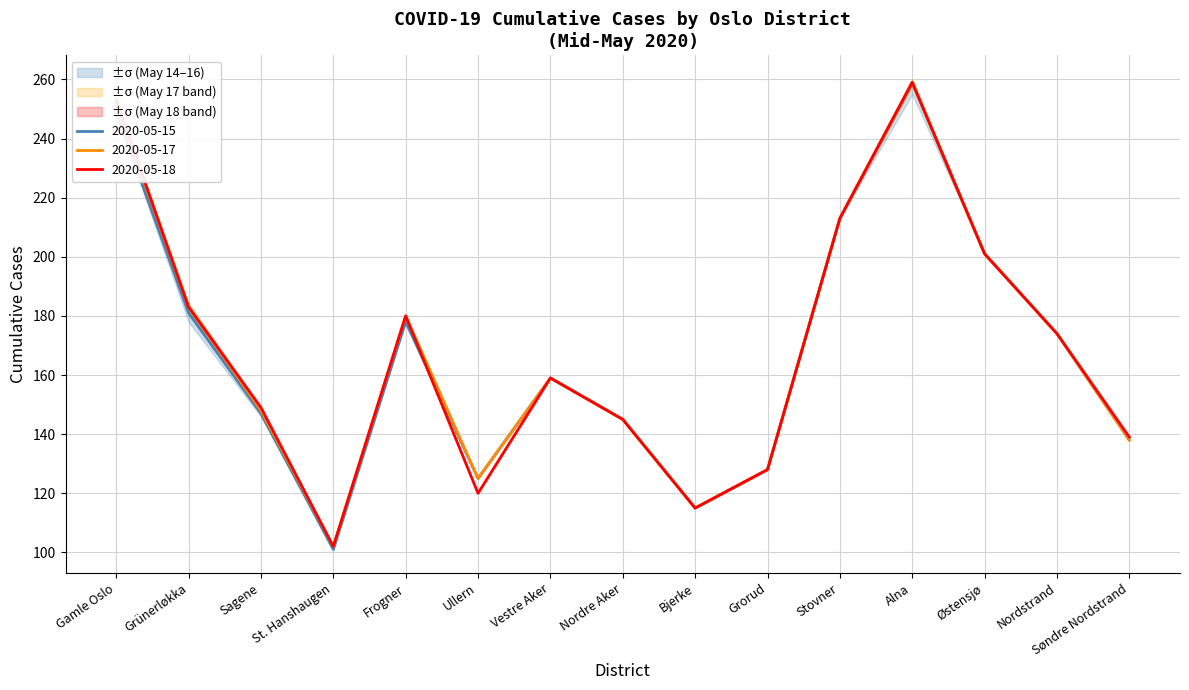

Which has a higher value, Grünerløkka or Gamle Oslo?

Gamle Oslo